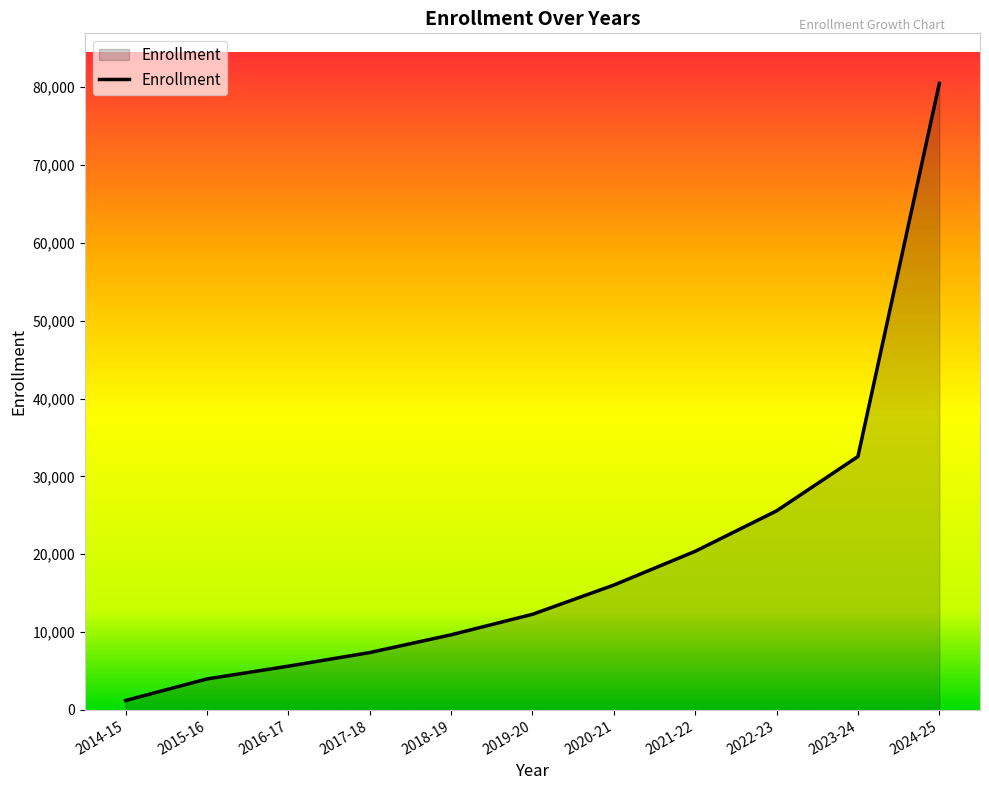

Which category has the highest value across all series?

2024-25